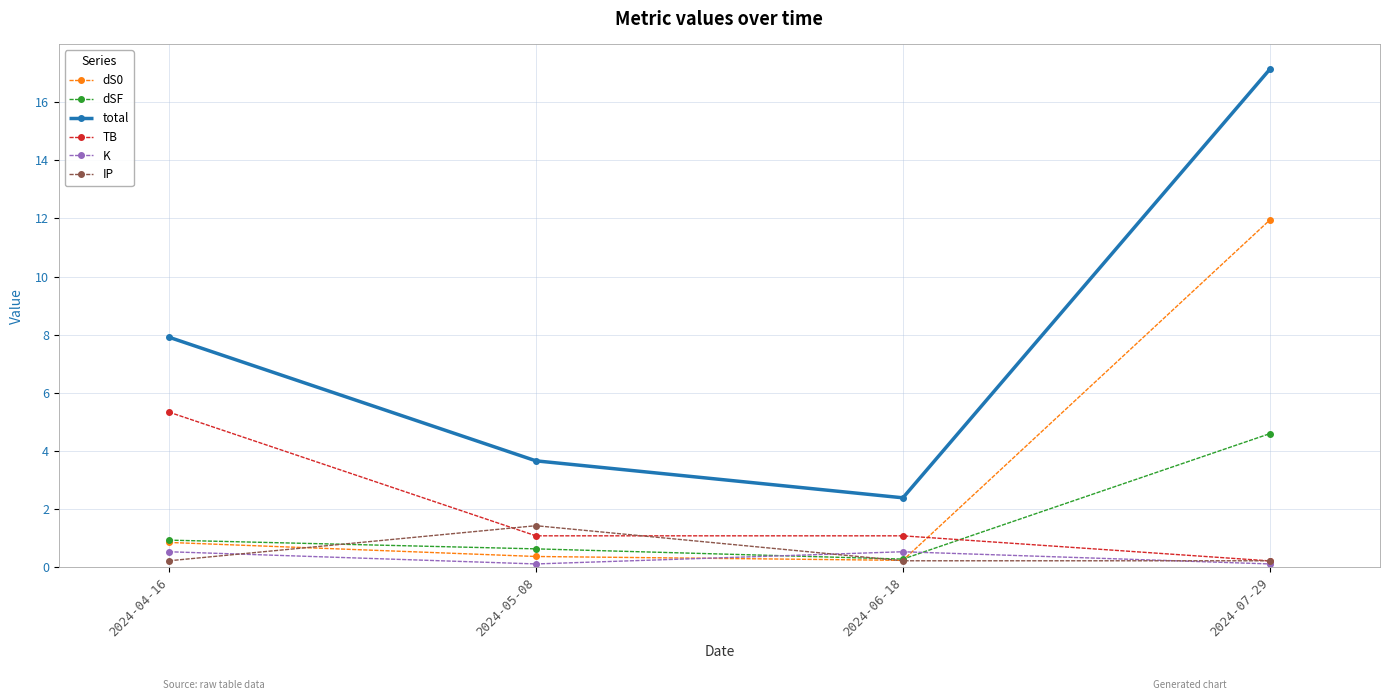

List the series in order of their peak value, highest first.

total, dS0, TB, dSF, IP, K